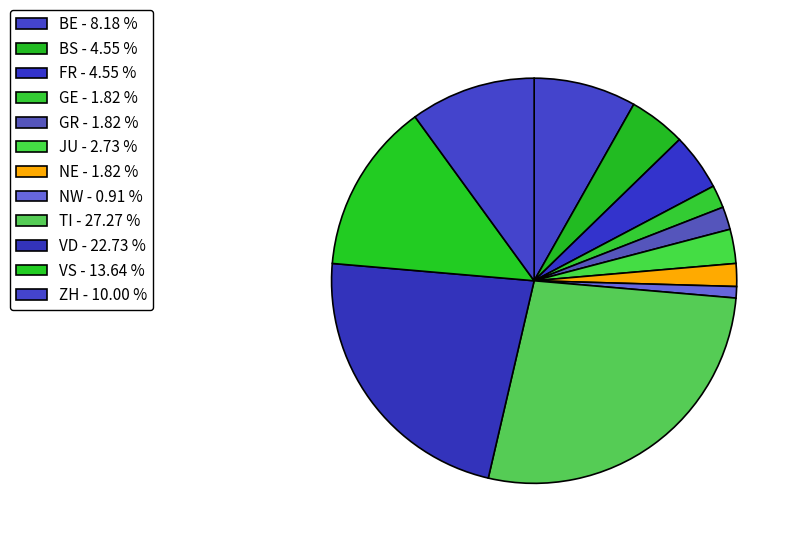

How many slices are in this pie chart?

12